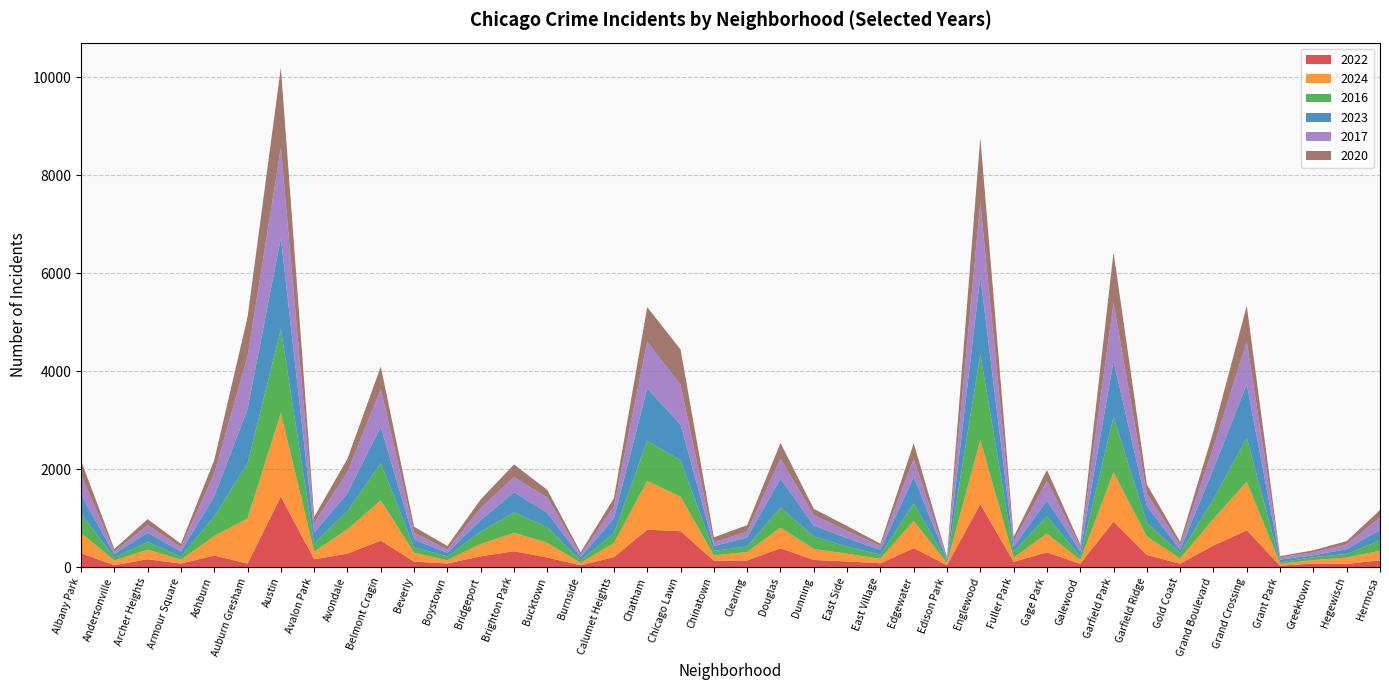

Reading left to right, what are all the values shown in this chart?

2022: Albany Park=281	Andersonville=38	Archer Heights=159	Armour Square=70	Ashburn=235	Auburn Gresham=69	Austin=1437	Avalon Park=158	Avondale=274	Belmont Cragin=538	Beverly=111	Boystown=71	Bridgeport=219	Brighton Park=322	Bucktown=195	Burnside=35	Calumet Heights=204	Chatham=763	Chicago Lawn=731	Chinatown=131	Clearing=135	Douglas=382	Dunning=145	East Side=114	East Village=77	Edgewater=385	Edison Park=39	Englewood=1283	Fuller Park=108	Gage Park=300	Galewood=65	Garfield Park=928	Garfield Ridge=248	Gold Coast=67	Grand Boulevard=439	Grand Crossing=750	Grant Park=27	Greektown=72	Hegewisch=64	Hermosa=137
2024: Albany Park=414	Andersonville=97	Archer Heights=195	Armour Square=79	Ashburn=395	Auburn Gresham=925	Austin=1708	Avalon Park=157	Avondale=497	Belmont Cragin=823	Beverly=181	Boystown=67	Bridgeport=251	Brighton Park=375	Bucktown=300	Burnside=49	Calumet Heights=286	Chatham=994	Chicago Lawn=706	Chinatown=107	Clearing=170	Douglas=422	Dunning=225	East Side=156	East Village=93	Edgewater=556	Edison Park=41	Englewood=1309	Fuller Park=85	Gage Park=382	Galewood=75	Garfield Park=1005	Garfield Ridge=374	Gold Coast=106	Grand Boulevard=543	Grand Crossing=990	Grant Park=36	Greektown=70	Hegewisch=128	Hermosa=194
2016: Albany Park=393	Andersonville=58	Archer Heights=157	Armour Square=63	Ashburn=405	Auburn Gresham=1126	Austin=1710	Avalon Park=168	Avondale=369	Belmont Cragin=760	Beverly=111	Boystown=77	Bridgeport=252	Brighton Park=420	Bucktown=318	Burnside=52	Calumet Heights=201	Chatham=822	Chicago Lawn=740	Chinatown=91	Clearing=113	Douglas=410	Dunning=254	East Side=146	East Village=81	Edgewater=358	Edison Park=46	Englewood=1756	Fuller Park=116	Gage Park=352	Galewood=71	Garfield Park=1130	Garfield Ridge=278	Gold Coast=108	Grand Boulevard=404	Grand Crossing=902	Grant Park=31	Greektown=60	Hegewisch=73	Hermosa=211
2023: Albany Park=384	Andersonville=76	Archer Heights=188	Armour Square=106	Ashburn=408	Auburn Gresham=1107	Austin=1864	Avalon Park=219	Avondale=369	Belmont Cragin=738	Beverly=155	Boystown=76	Bridgeport=236	Brighton Park=410	Bucktown=294	Burnside=69	Calumet Heights=302	Chatham=1067	Chicago Lawn=731	Chinatown=99	Clearing=186	Douglas=588	Dunning=223	East Side=173	East Village=100	Edgewater=542	Edison Park=27	Englewood=1585	Fuller Park=109	Gage Park=324	Galewood=113	Garfield Park=1143	Garfield Ridge=347	Gold Coast=69	Grand Boulevard=615	Grand Crossing=1093	Grant Park=57	Greektown=37	Hegewisch=100	Hermosa=219
2017: Albany Park=407	Andersonville=46	Archer Heights=156	Armour Square=86	Ashburn=464	Auburn Gresham=1075	Austin=1843	Avalon Park=194	Avondale=429	Belmont Cragin=778	Beverly=144	Boystown=63	Bridgeport=248	Brighton Park=308	Bucktown=311	Burnside=44	Calumet Heights=244	Chatham=951	Chicago Lawn=811	Chinatown=78	Clearing=118	Douglas=413	Dunning=210	East Side=148	East Village=79	Edgewater=359	Edison Park=27	Englewood=1511	Fuller Park=112	Gage Park=396	Galewood=92	Garfield Park=1190	Garfield Ridge=253	Gold Coast=95	Grand Boulevard=444	Grand Crossing=865	Grant Park=48	Greektown=60	Hegewisch=96	Hermosa=251
2020: Albany Park=293	Andersonville=52	Archer Heights=123	Armour Square=69	Ashburn=275	Auburn Gresham=799	Austin=1633	Avalon Park=130	Avondale=273	Belmont Cragin=453	Beverly=119	Boystown=75	Bridgeport=174	Brighton Park=259	Bucktown=155	Burnside=51	Calumet Heights=169	Chatham=708	Chicago Lawn=721	Chinatown=99	Clearing=133	Douglas=318	Dunning=131	East Side=99	East Village=47	Edgewater=324	Edison Park=26	Englewood=1318	Fuller Park=84	Gage Park=229	Galewood=49	Garfield Park=1029	Garfield Ridge=188	Gold Coast=70	Grand Boulevard=327	Grand Crossing=734	Grant Park=23	Greektown=42	Hegewisch=69	Hermosa=151